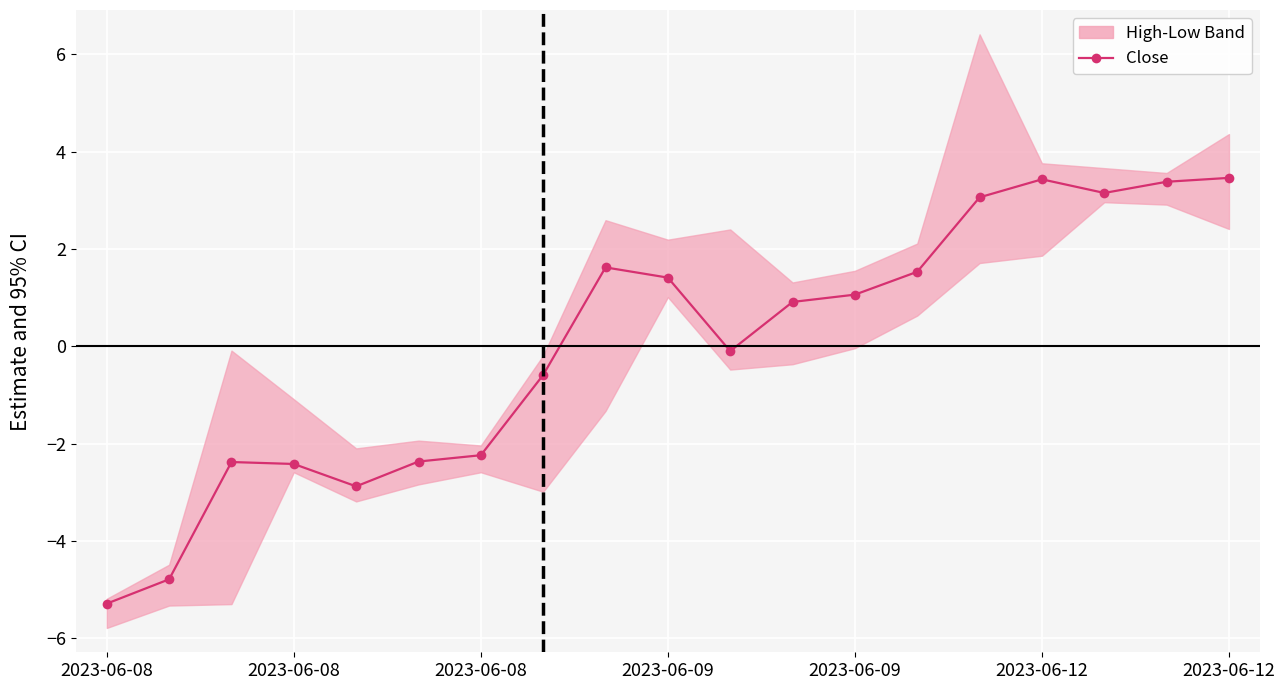

What is the change in value from 9 to 11?

-0.5